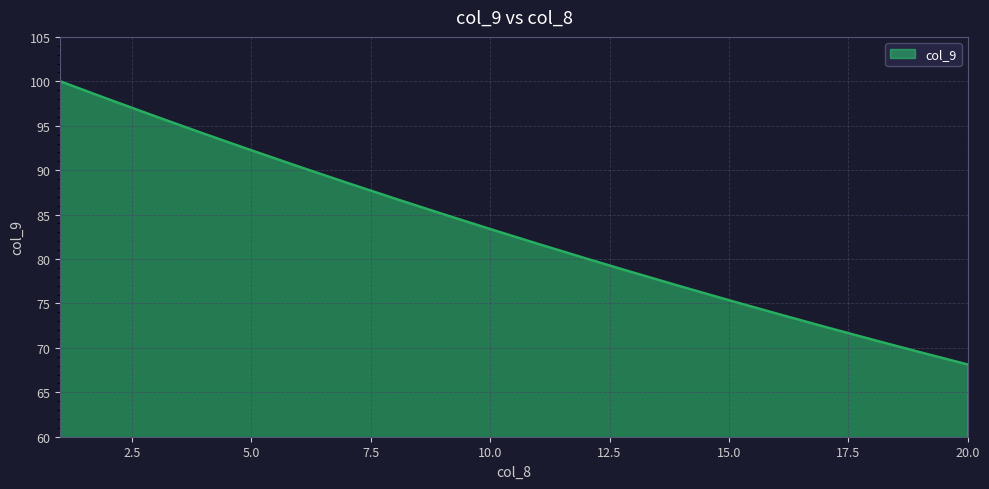

What is the smallest value displayed?

68.1